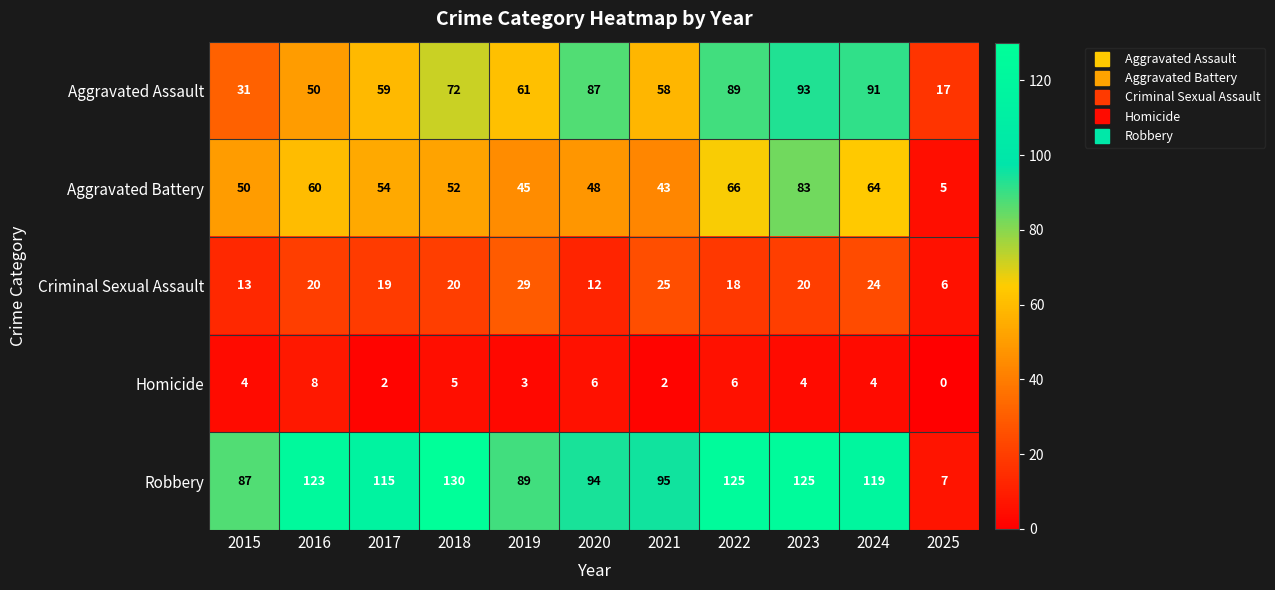

Where is Criminal Sexual Assault nearest to the value 17?

2022